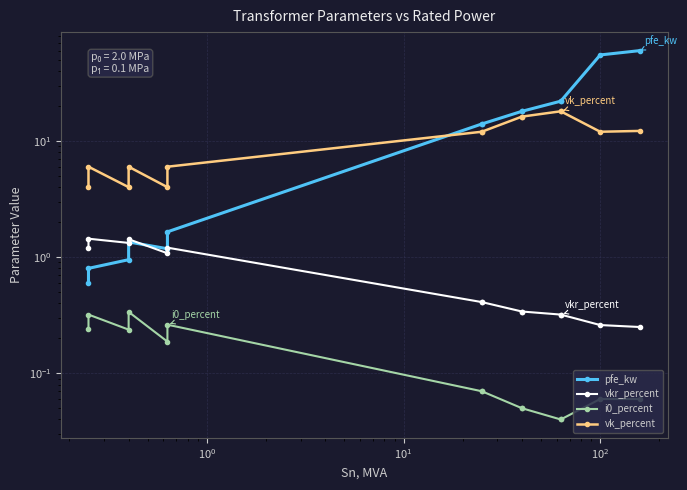

What are all the series names shown in the legend?

pfe_kw, vkr_percent, i0_percent, vk_percent